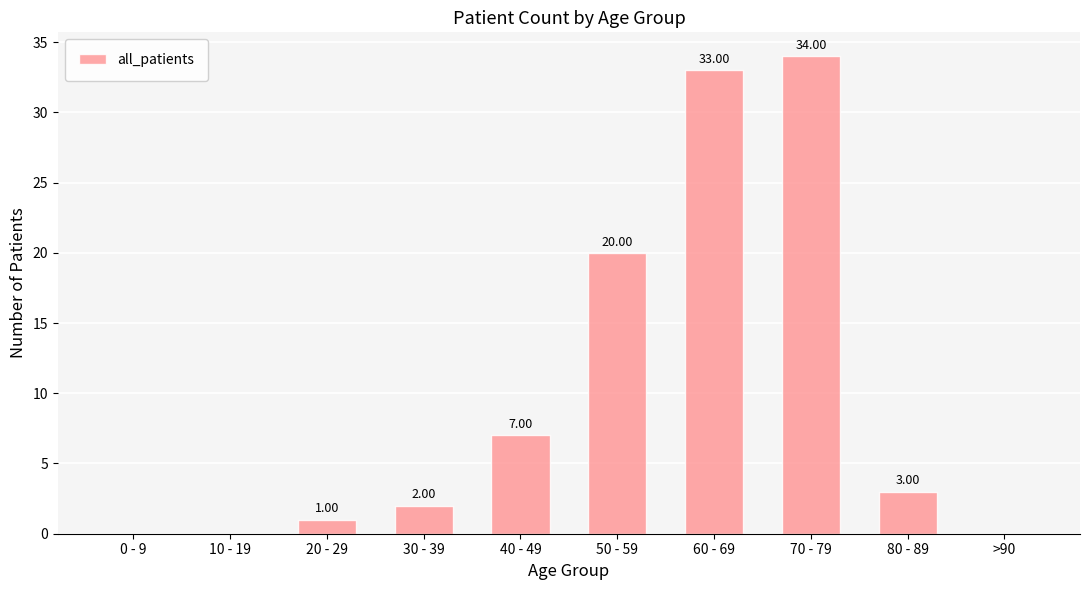

What is the sum of the values at 40 - 49 and 0 - 9?

7